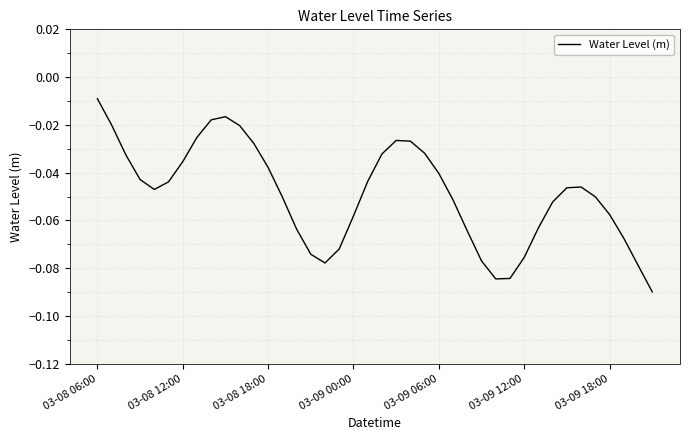

Which category has the highest value across all series?

03-08 06:00